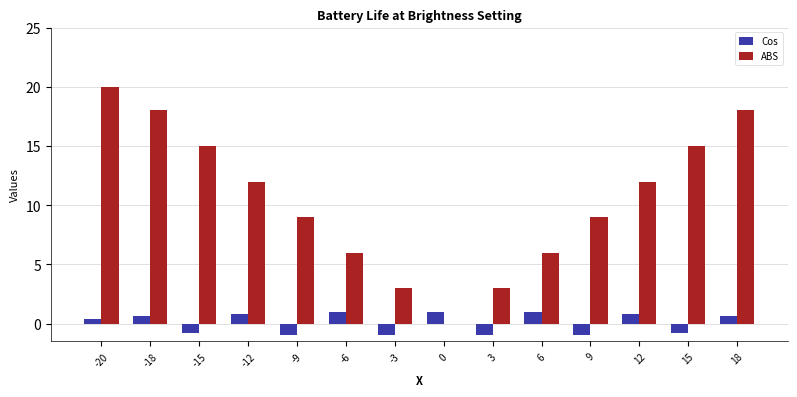

At which label does ABS reach its peak?

-20